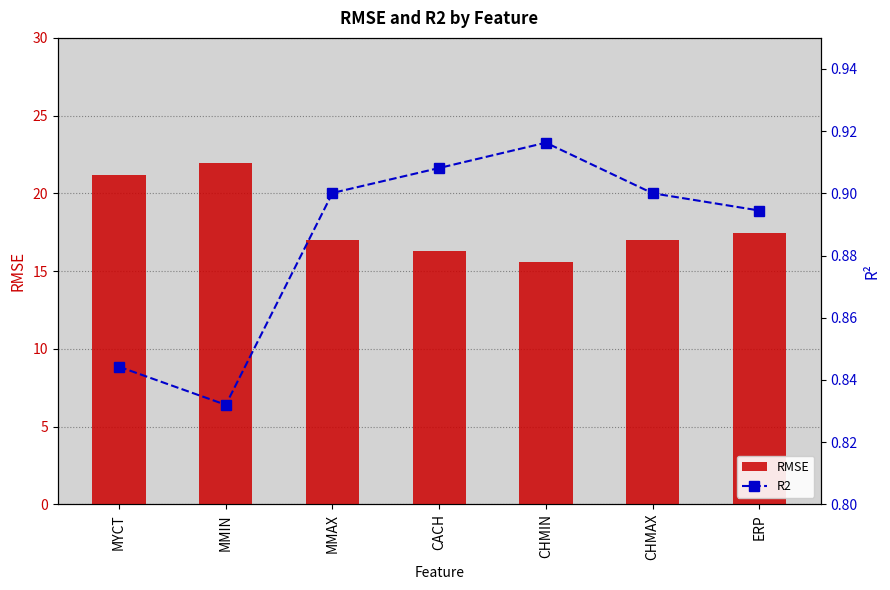

What are all the series names shown in the legend?

RMSE, R2